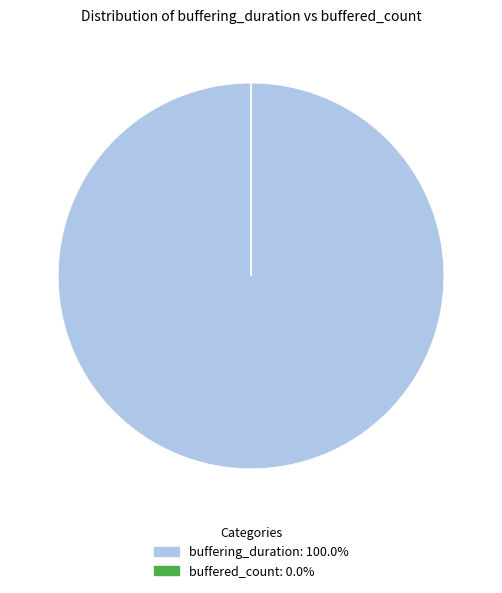

Is there a majority slice in this chart?

Yes